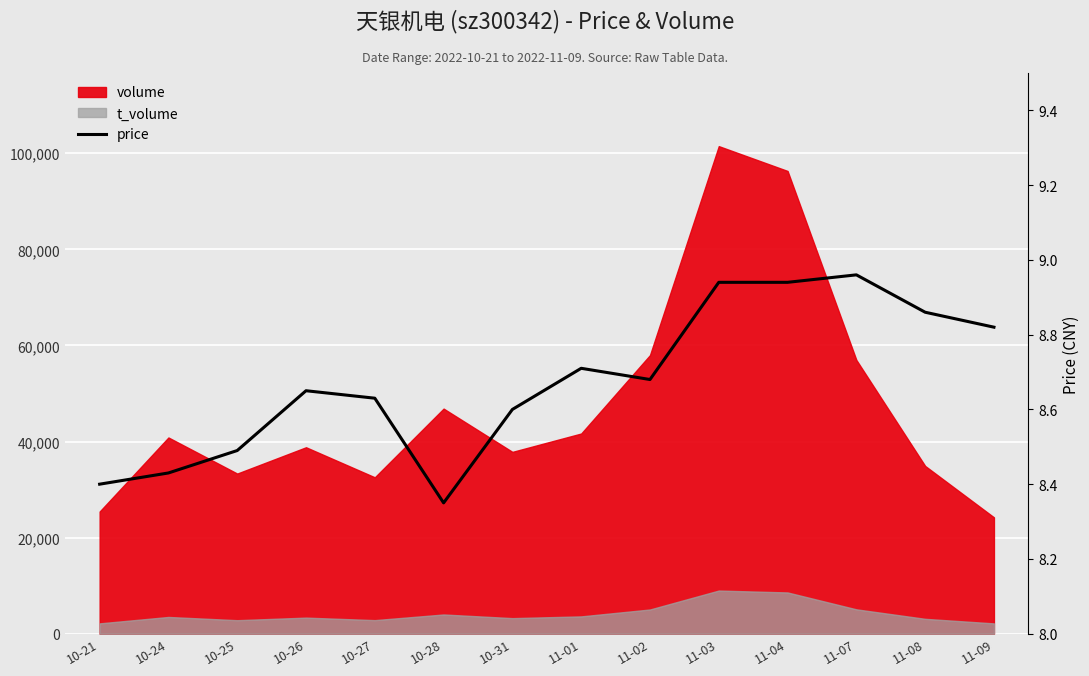

True or false: there are more than 2 points higher than both neighbors.

True